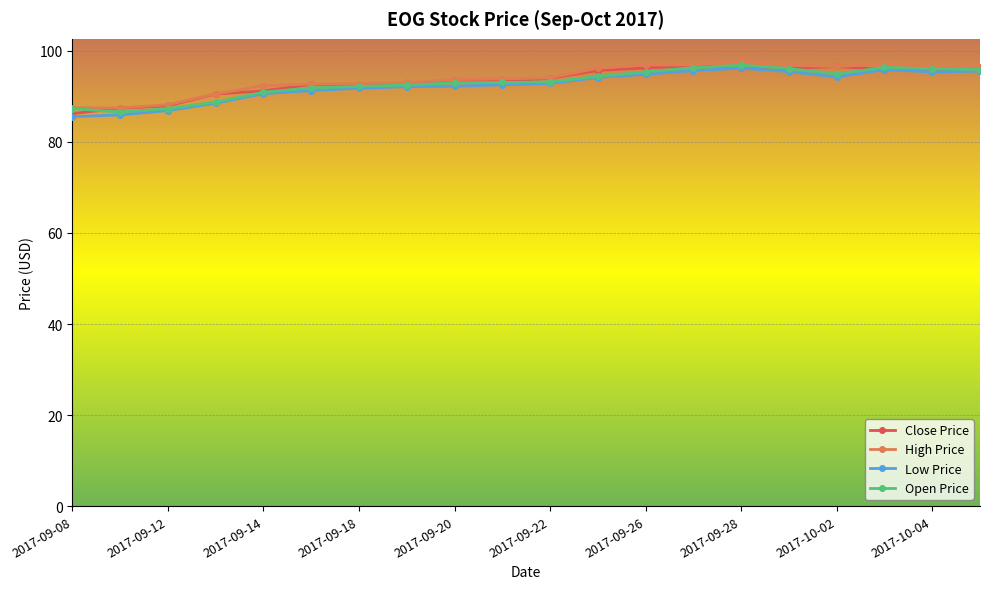

True or false: Open Price has more than 1 points higher than both neighbors.

True